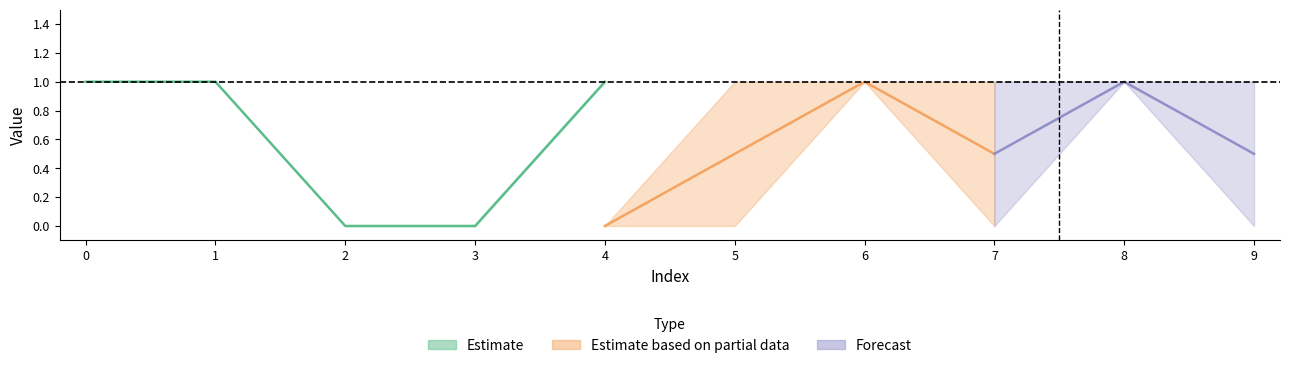

What is the maximum value for col_5?

1